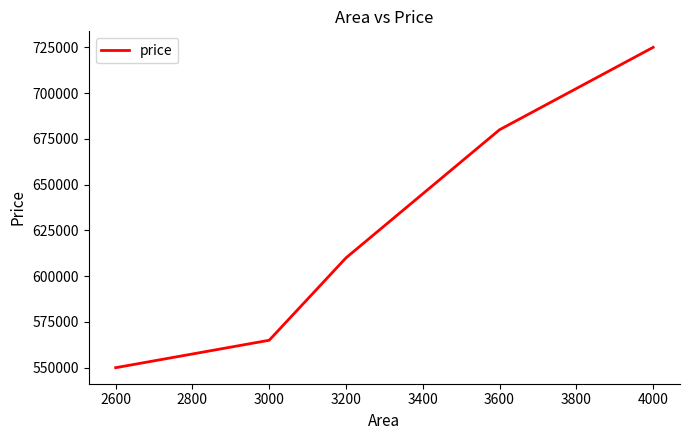

True or false: the data has more than 1 interior local peaks.

False